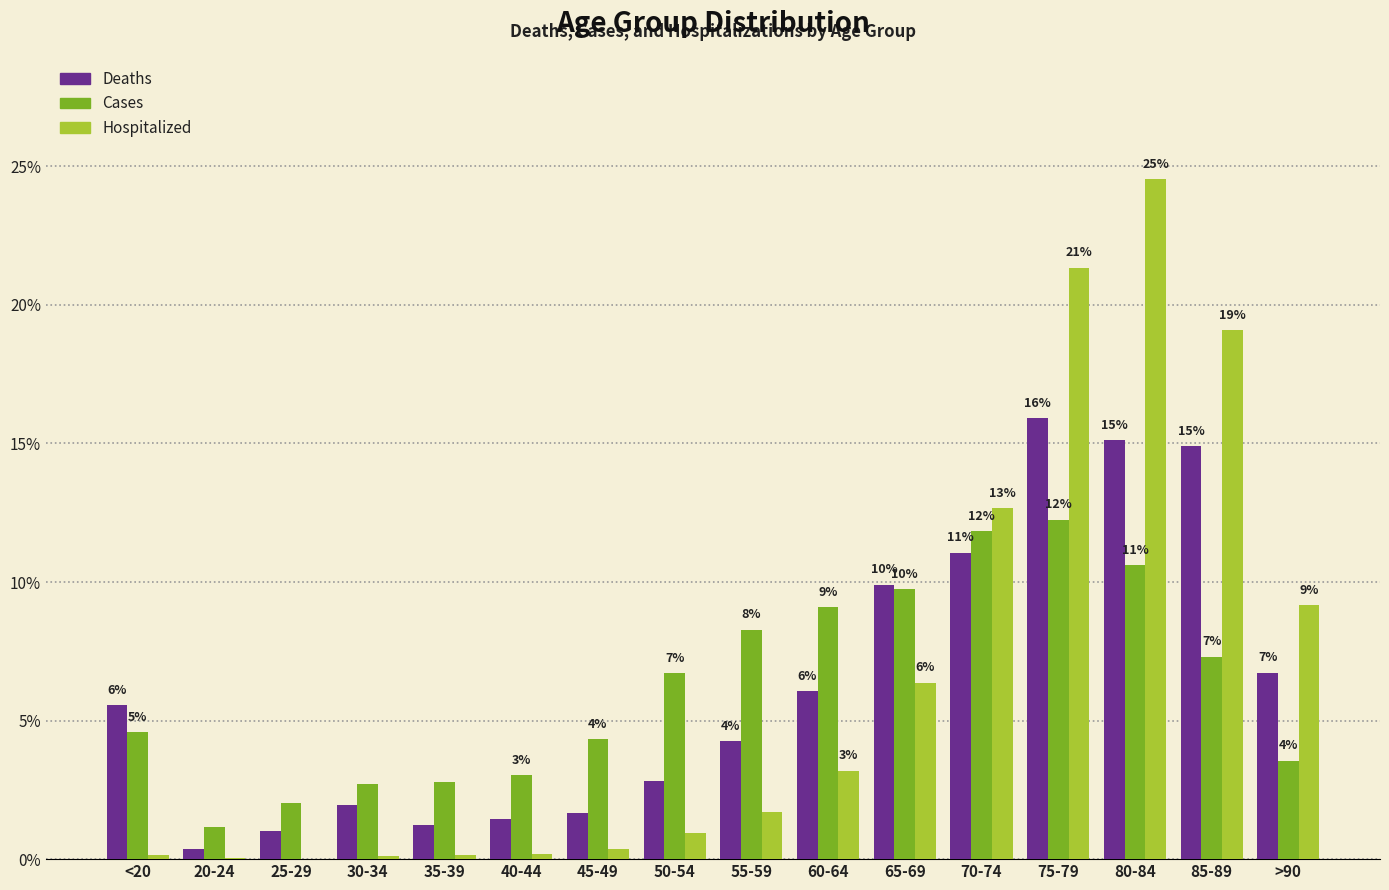

Rank the series at 85-89 from highest to lowest value.

Hospitalized, Deaths, Cases